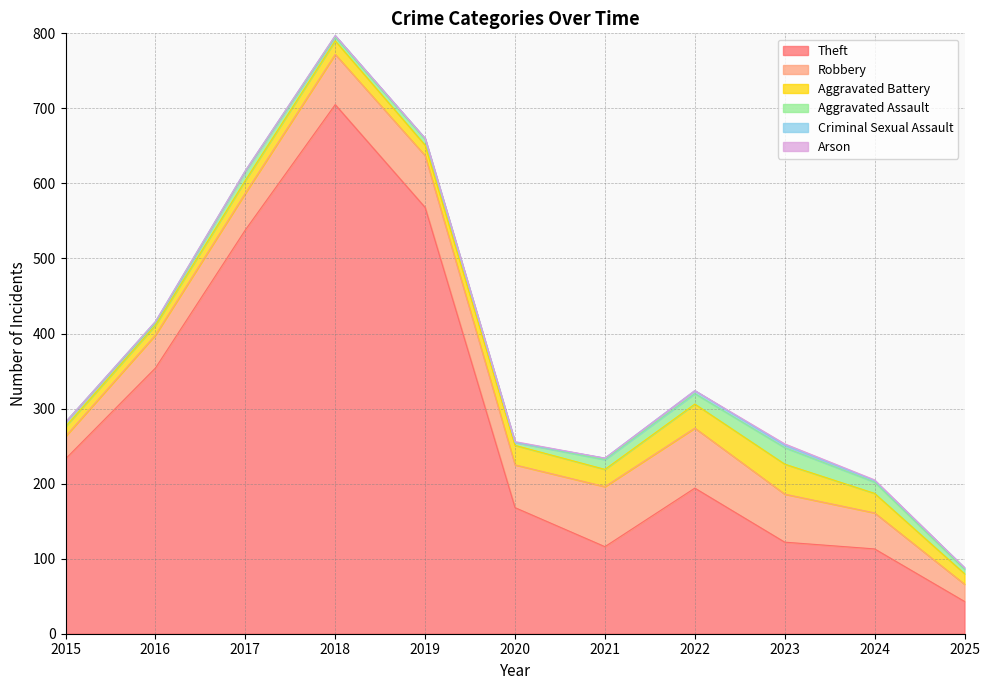

Is it true that Aggravated Assault equals 15 at 2024?

True